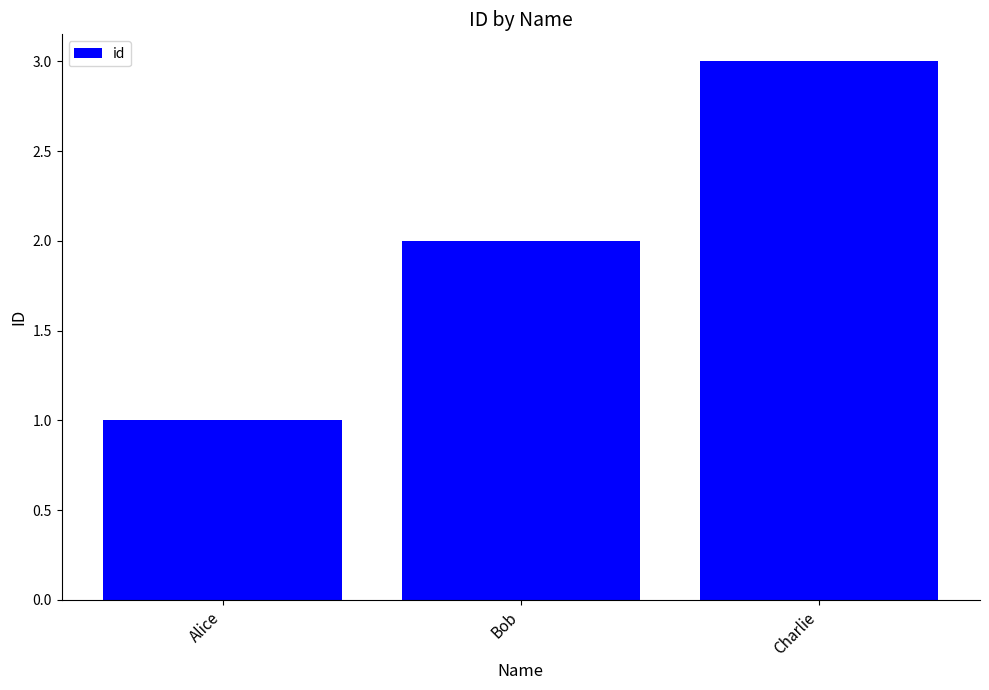

Reading left to right, extract all data points from this chart.

Alice=1	Bob=2	Charlie=3